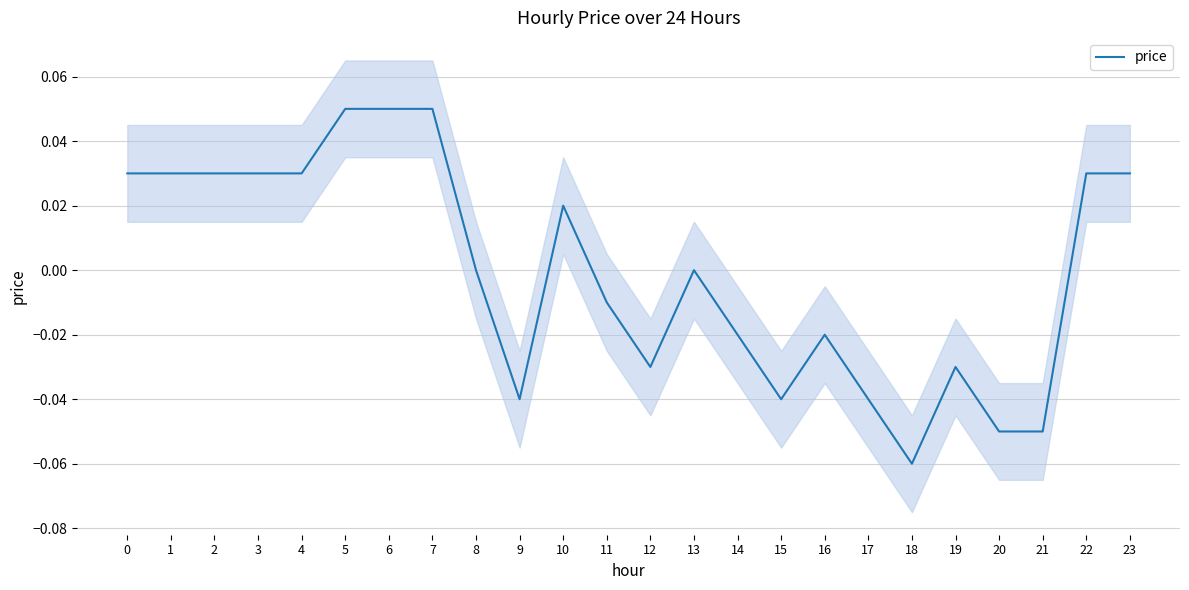

Reading left to right, list all the values displayed in this chart.

0.0	0.0	0.0	0.0	0.0	0.1	0.1	0.1	0.0	-0.0	0.0	-0.0	-0.0	0.0	-0.0	-0.0	-0.0	-0.0	-0.1	-0.0	-0.1	-0.1	0.0	0.0